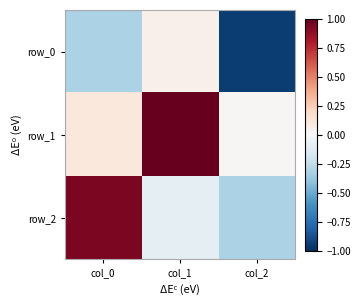

At how many categories does at least one series exceed 0?

3